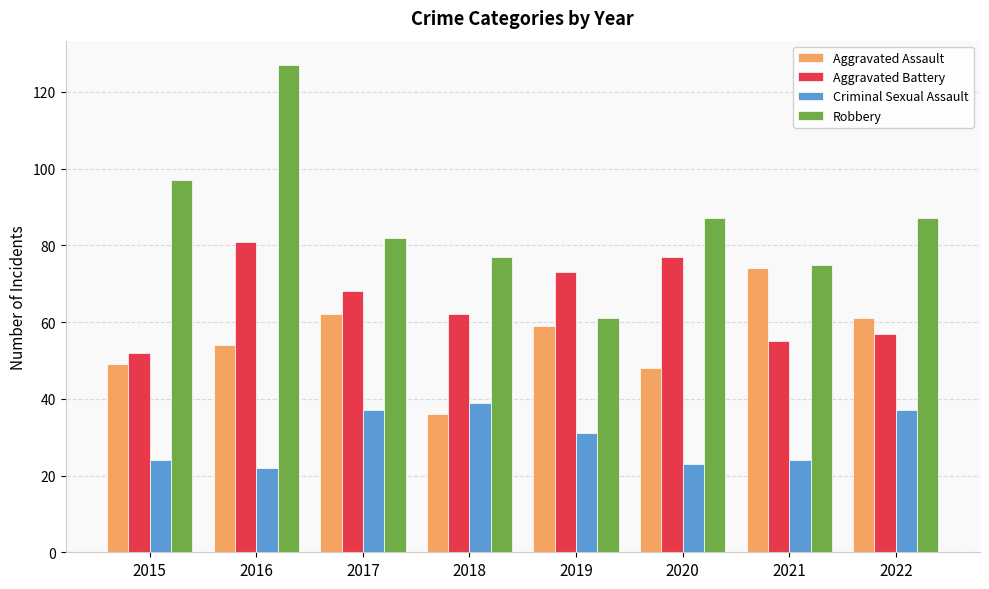

Count the number of data series in this chart.

4